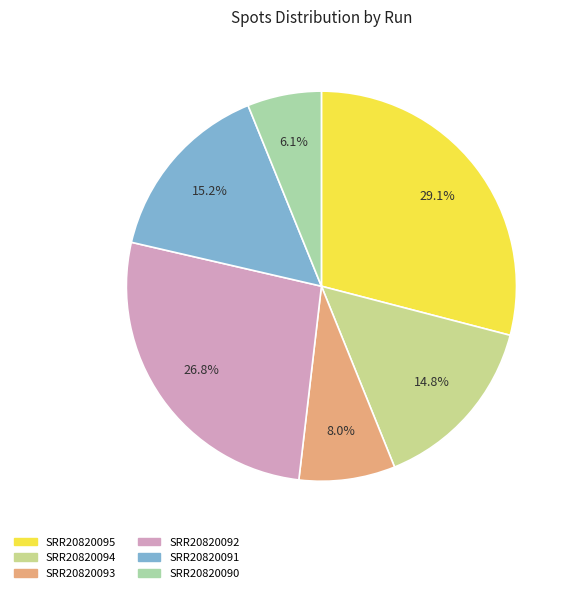

To the nearest percent, what is the difference between the largest and smallest slice percentages?

23%